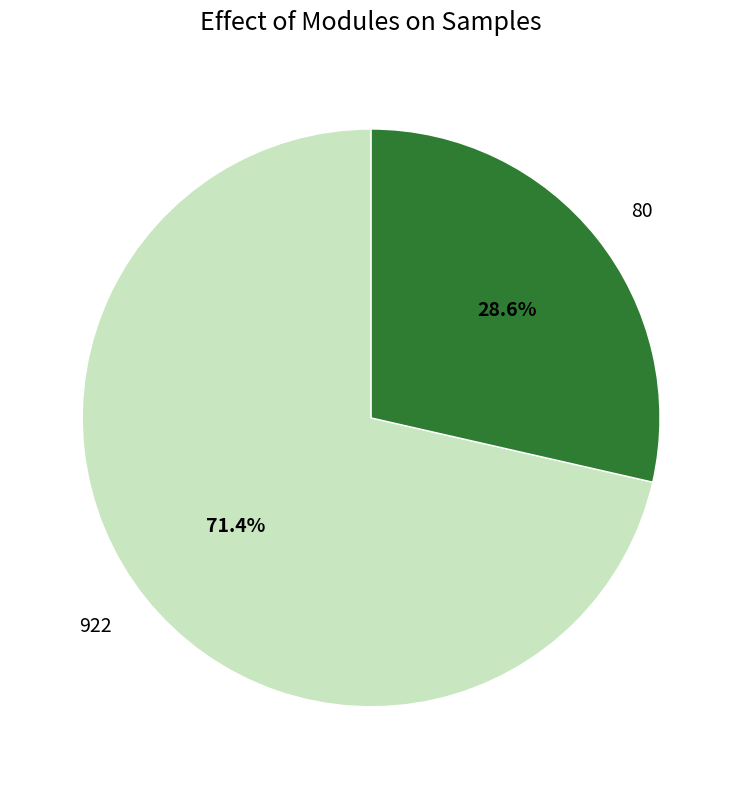

To the nearest percent, what is the difference between the 80 and 922 slice percentages?

43%